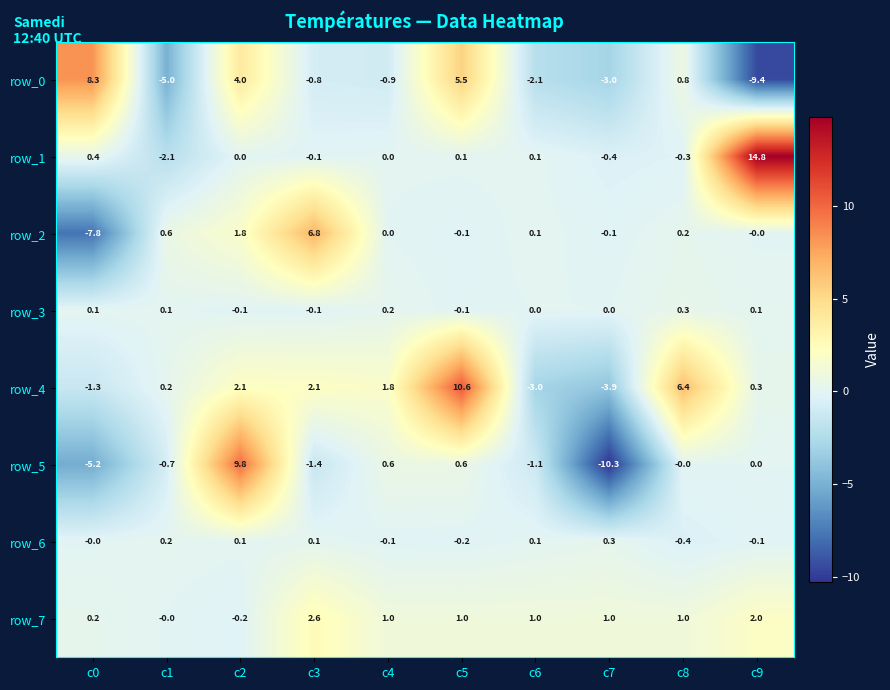

The value of row_3 at c5 is -0.1. True or false?

True